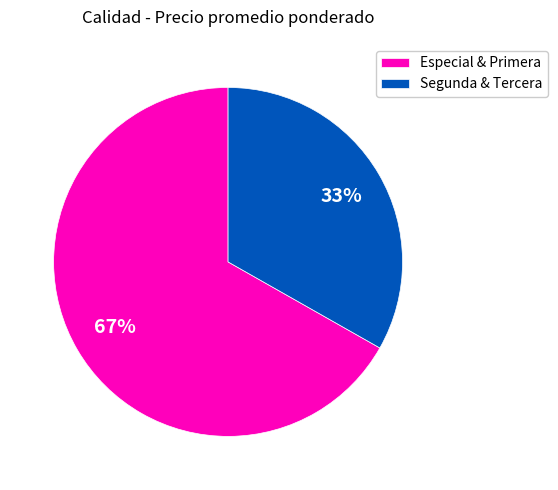

To the nearest percent, what is the difference between the Segunda & Tercera and Especial & Primera slice percentages?

34%